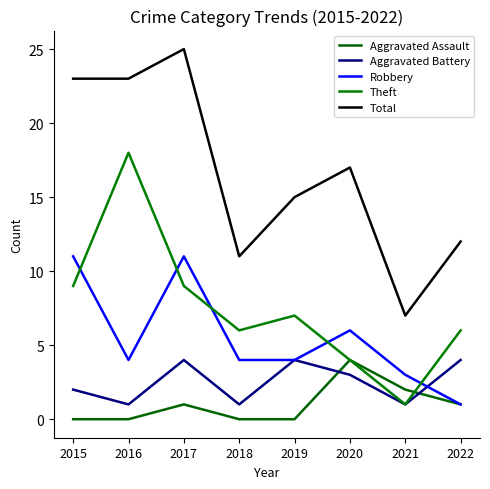

Is this an area chart (filled region under the line)?

No